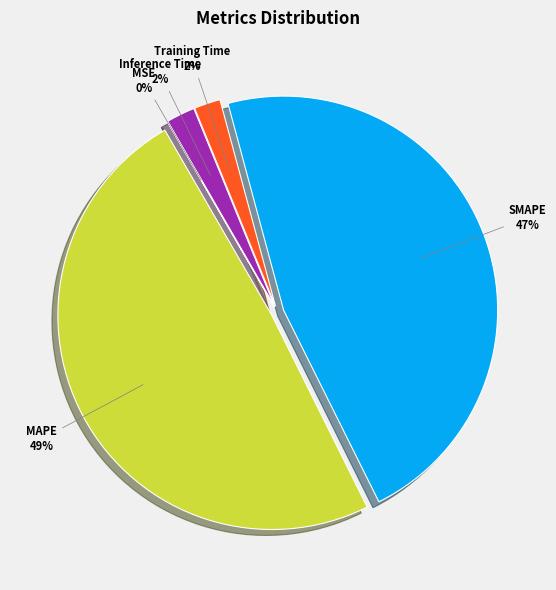

The SMAPE slice represents 53% of the pie. True or false?

False